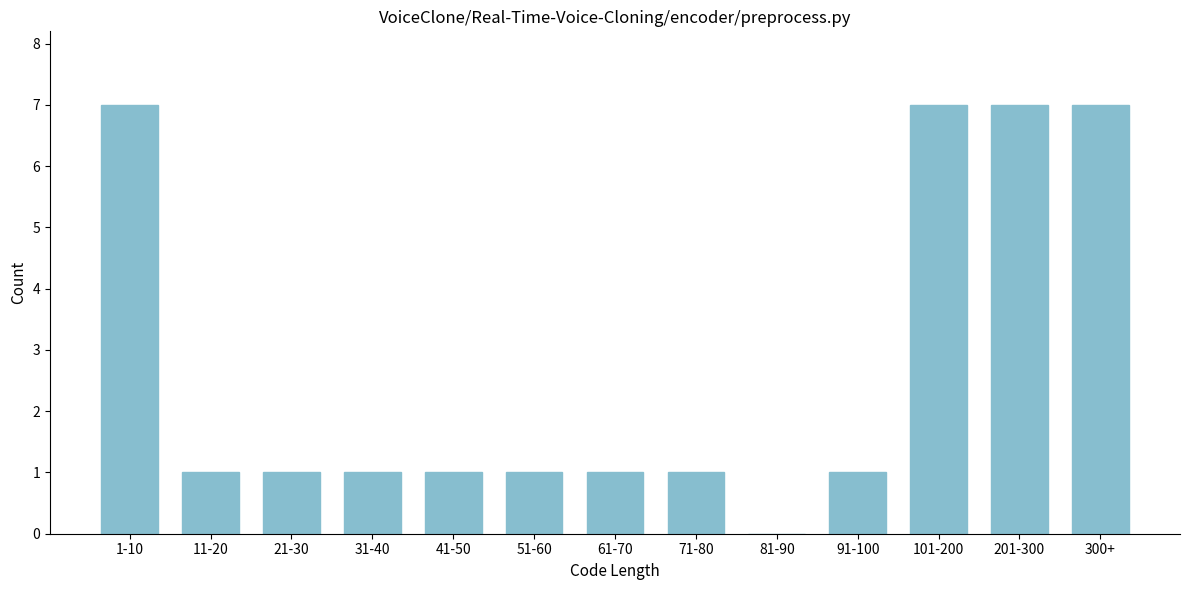

Reading left to right, list all the values displayed in this chart.

1-10=7	11-20=1	21-30=1	31-40=1	41-50=1	51-60=1	61-70=1	71-80=1	81-90=0	91-100=1	101-200=7	201-300=7	300+=7